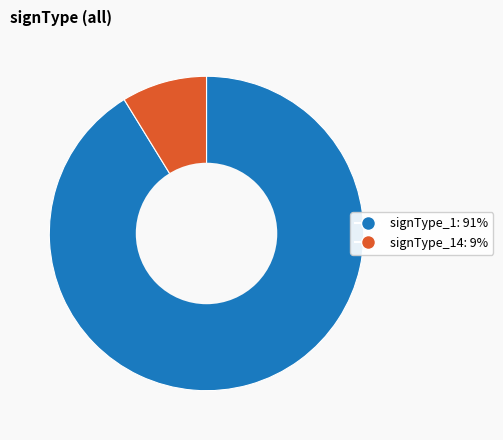

Does any single category account for the majority?

Yes